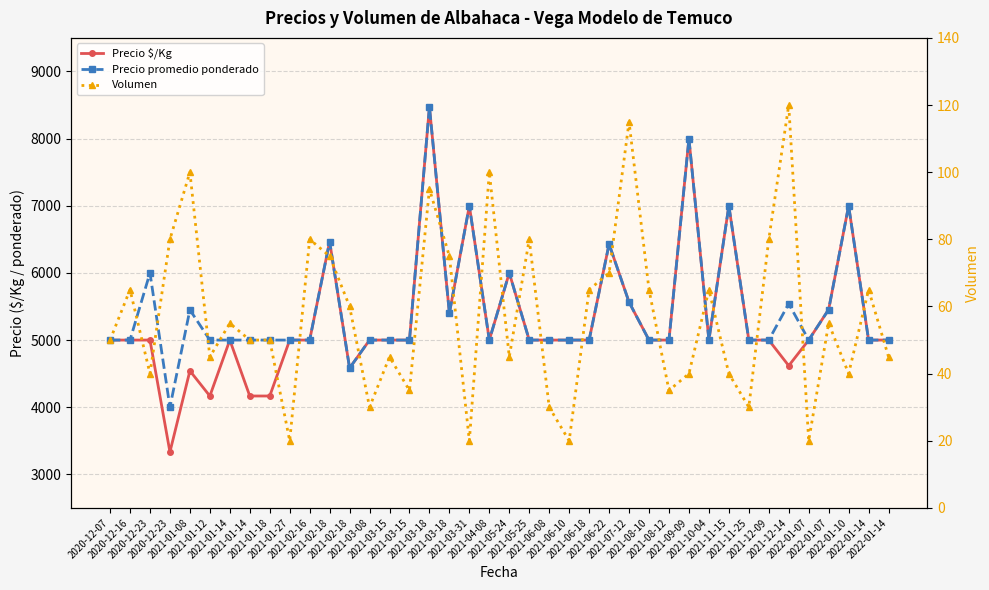

True or false: Precio $/Kg has more than 0 points higher than both neighbors.

True